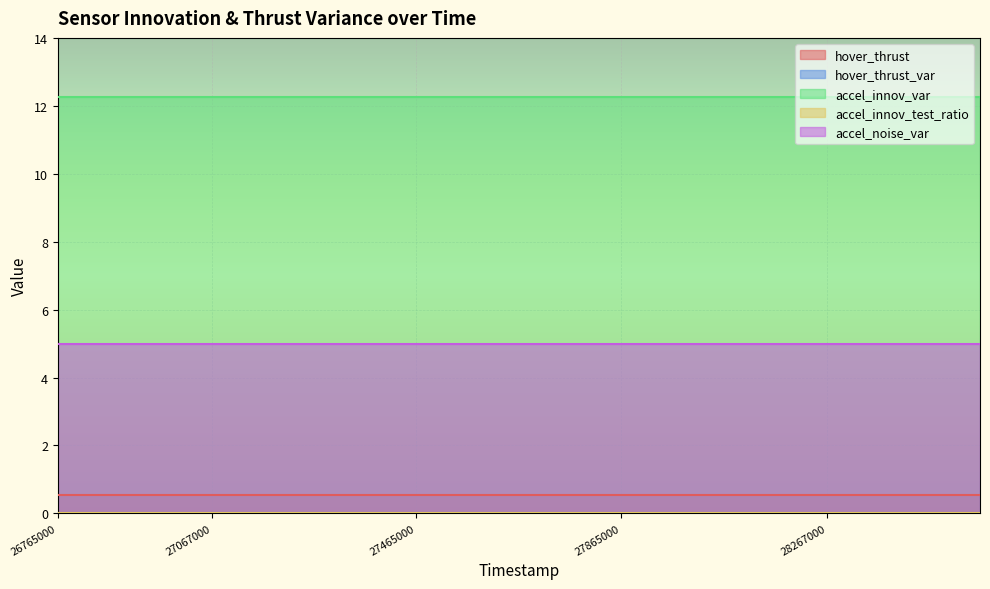

True or false: hover_thrust has a value of 0.5 at 28066000.

True